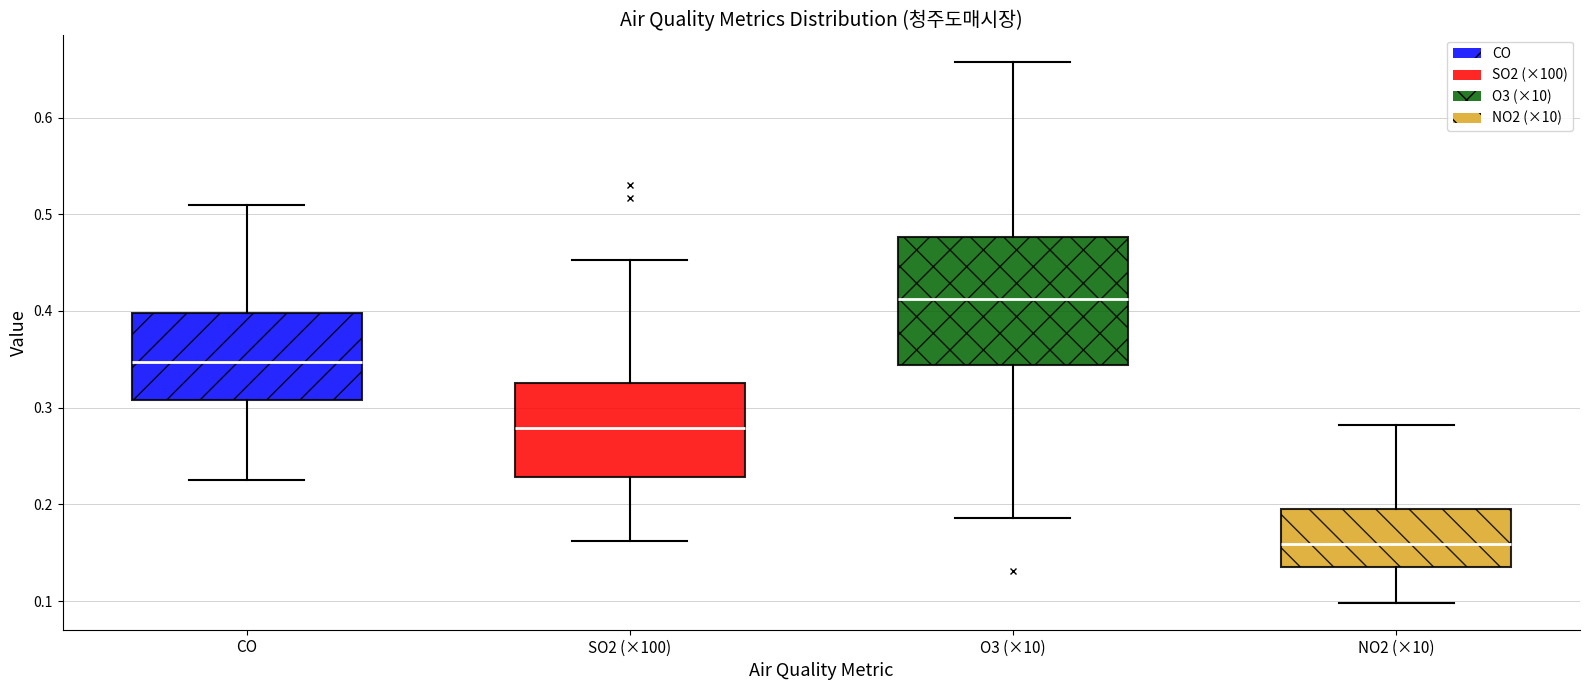

Reading left to right, transcribe this box plot: for each box, give where its median line is, the range the box spans, and where its two whiskers end, as read against the y-axis. The values are not printed on the chart, so give them approximately, as read against the axis.

CO: median 0.35, box 0.31 to 0.40, whiskers 0.23 to 0.51
SO2 (×100): median 0.28, box 0.23 to 0.33, whiskers 0.16 to 0.45
O3 (×10): median 0.41, box 0.34 to 0.48, whiskers 0.19 to 0.66
NO2 (×10): median 0.16, box 0.13 to 0.20, whiskers 0.10 to 0.28